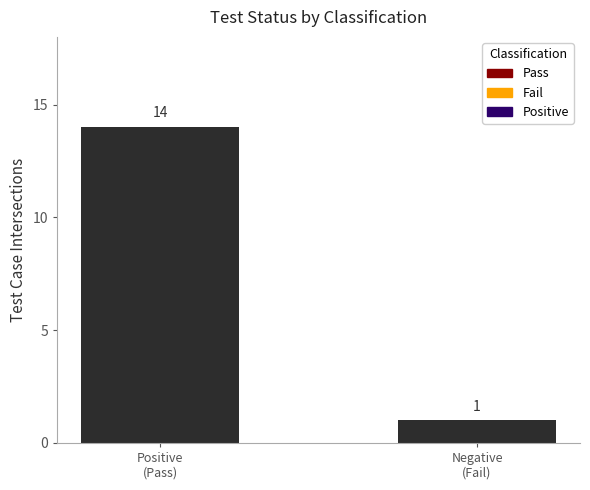

Which label corresponds to the smallest value in the chart?

Negative
(Fail)